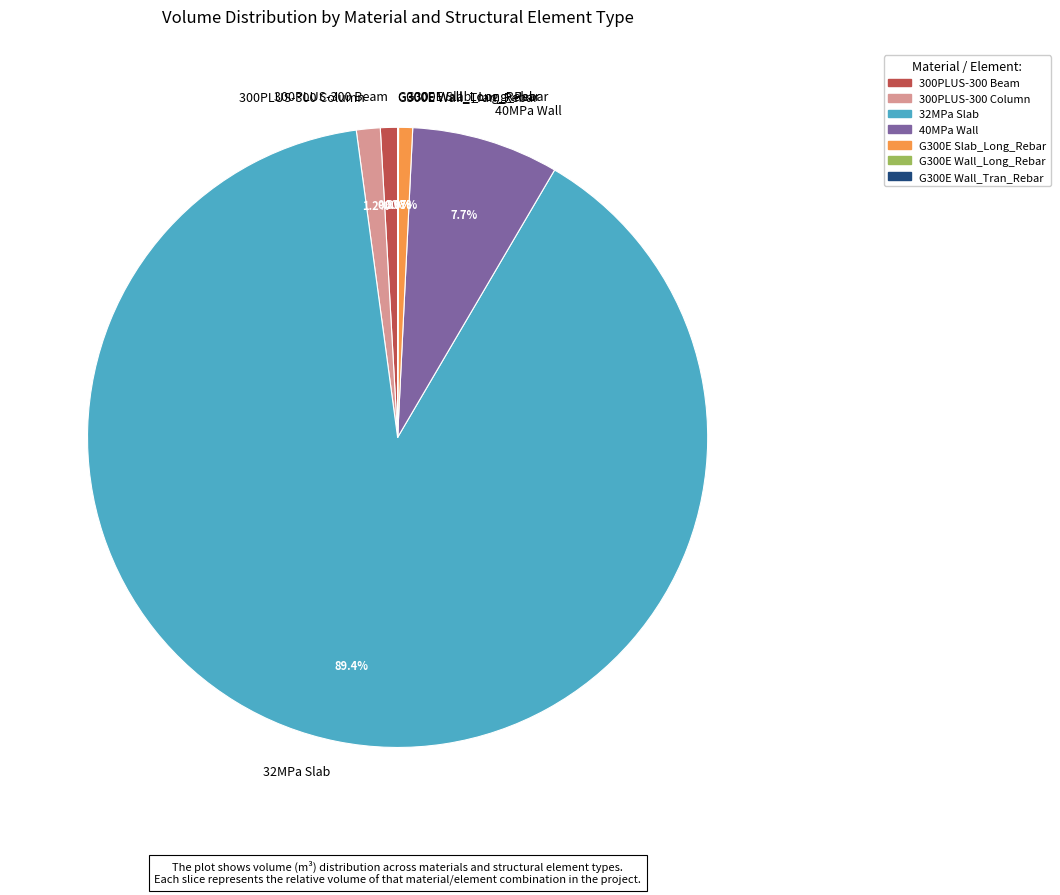

What is the majority slice?

32MPa Slab